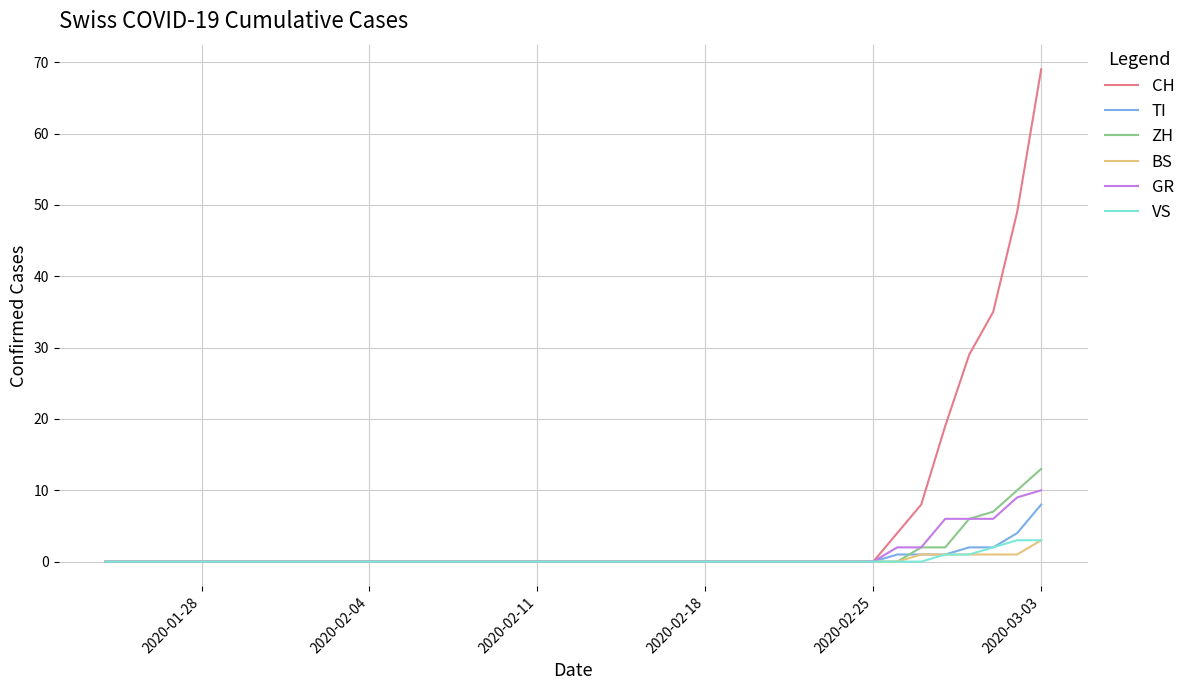

Which series has the largest total across all categories?

CH